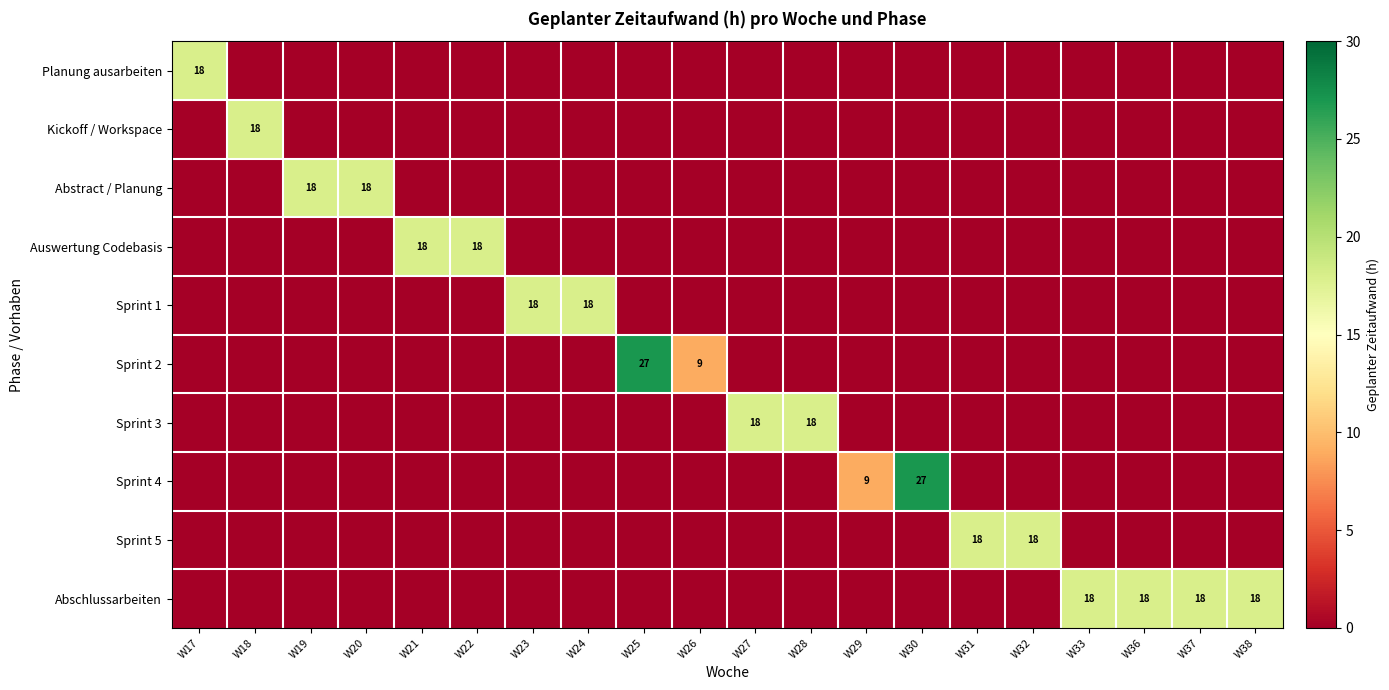

What is the total value across all series at W26?

9